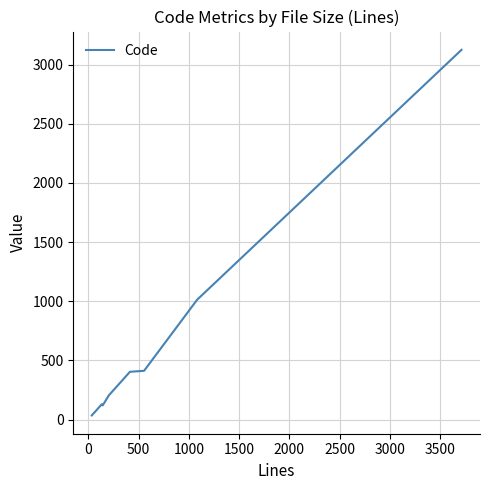

What is the maximum value shown in the chart?

3124